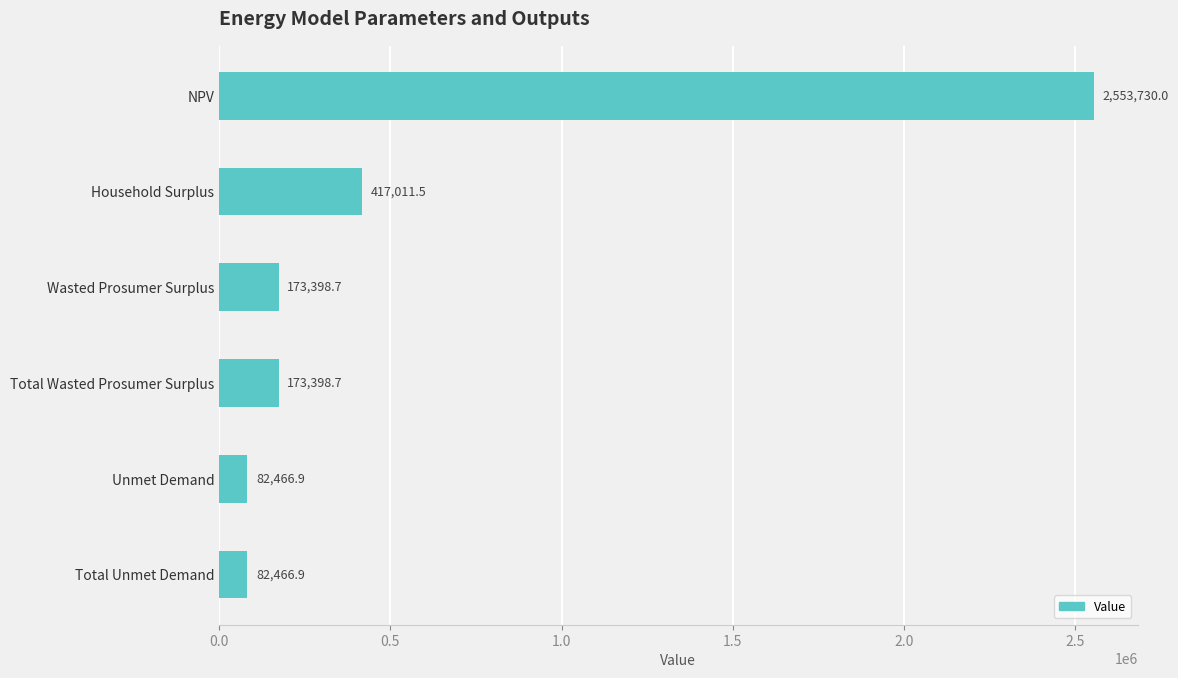

The chart shows a value of 238108.8 at Household Surplus. True or false?

False